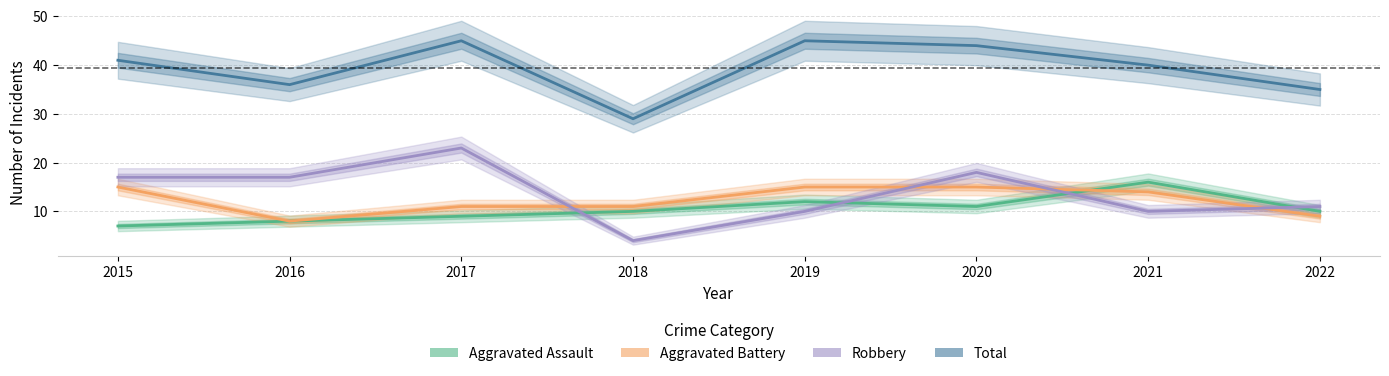

What is the minimum value for Aggravated Assault?

7